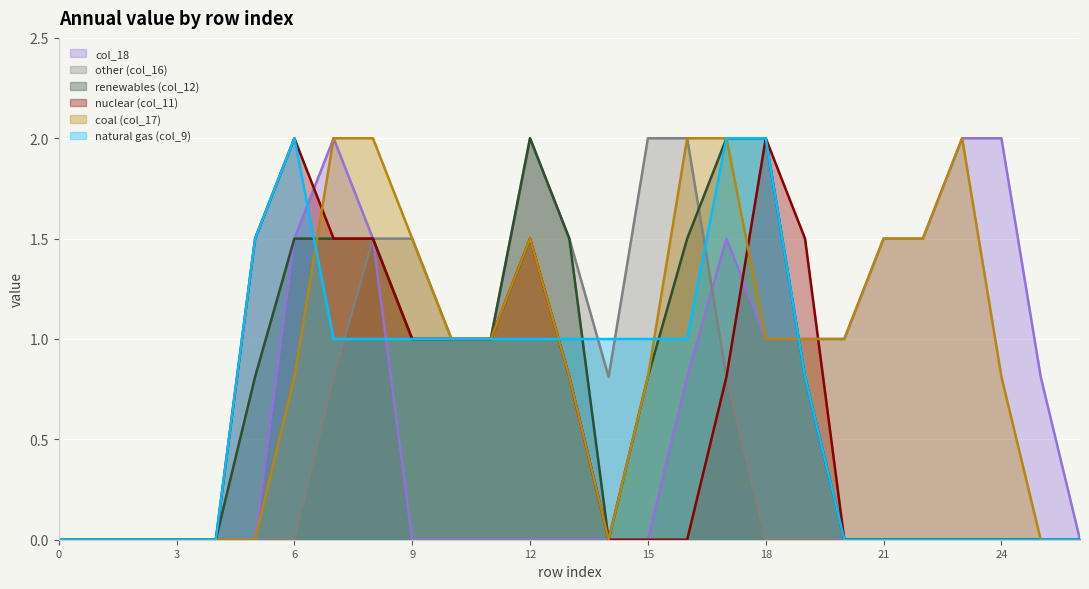

After their last crossing, which series has the higher values: col_17 or col_12?

col_17